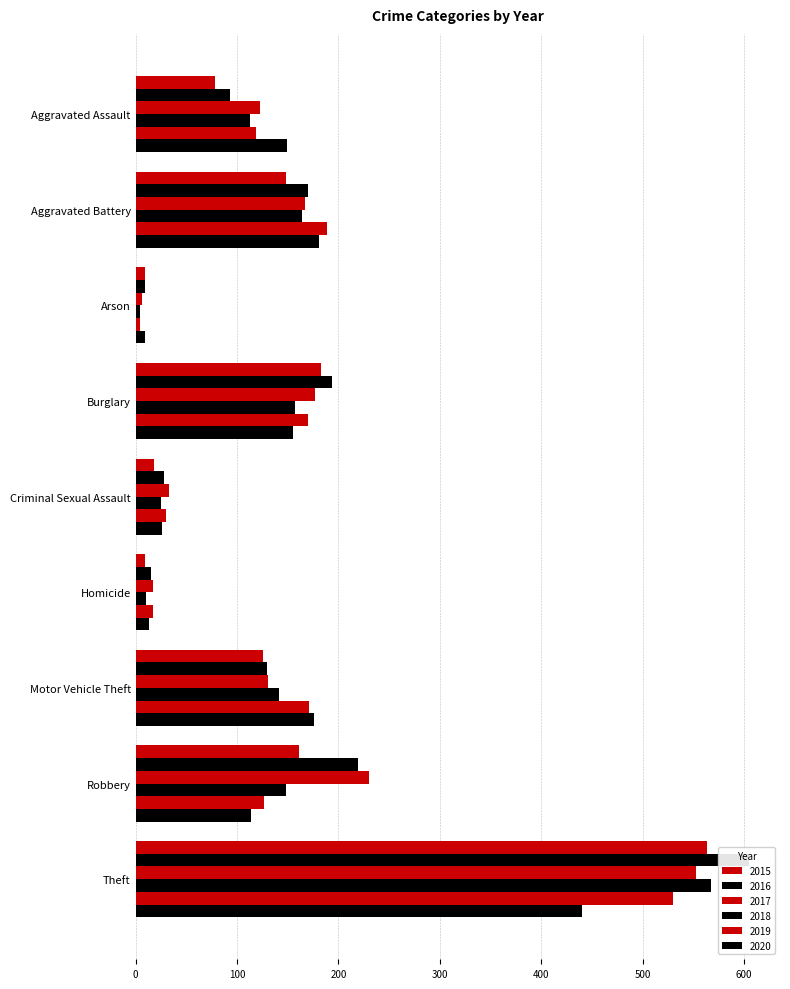

At which label does 2019 reach its minimum?

Arson